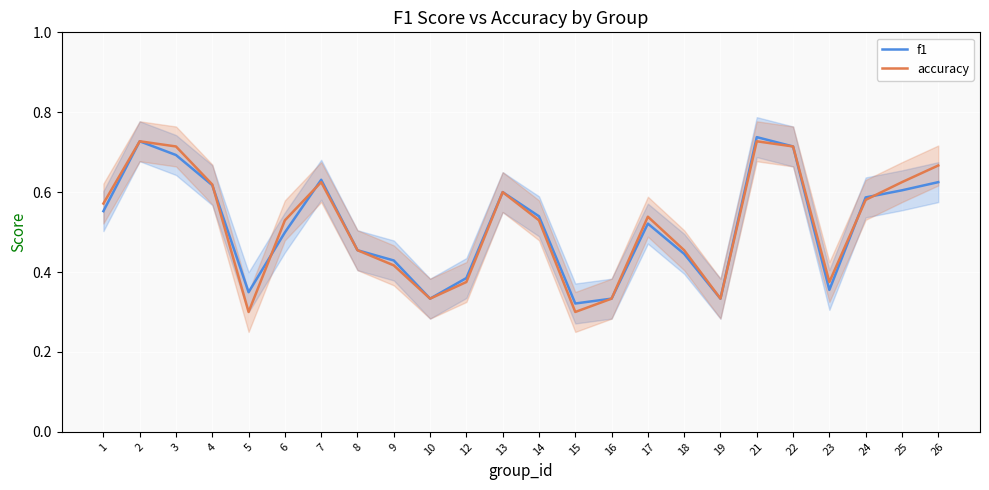

At which category is the sum across all series the highest?

21